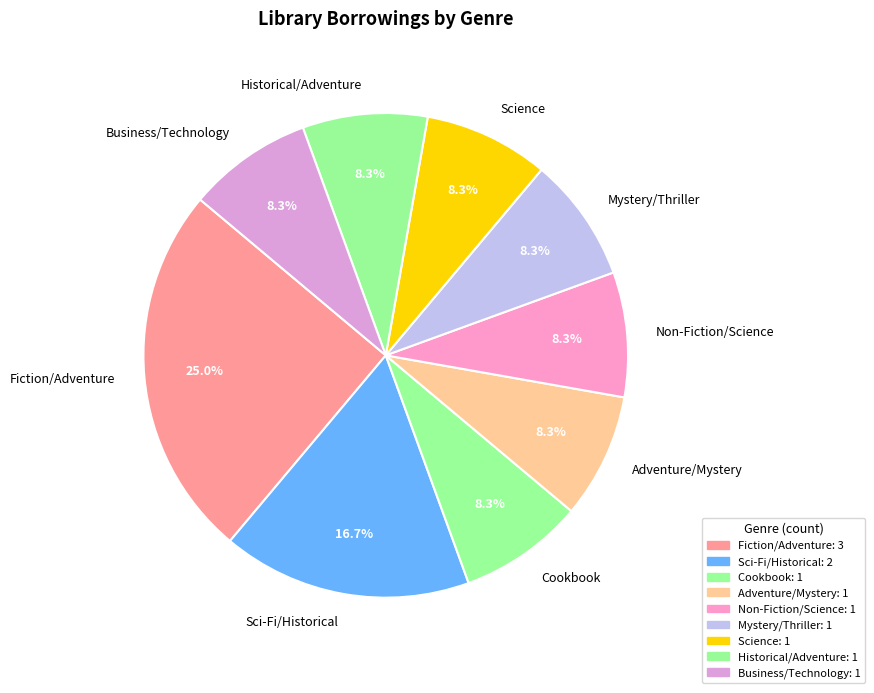

What is the ratio of the value at Adventure/Mystery to the value at Science?

1.0